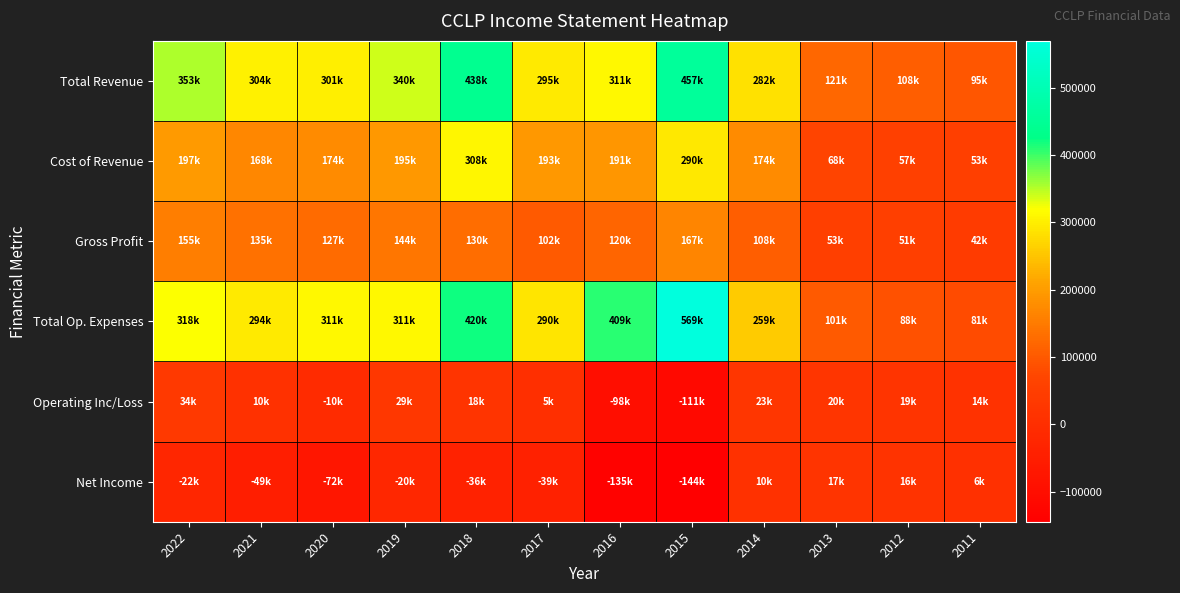

What is the minimum value shown in the chart?

-144700